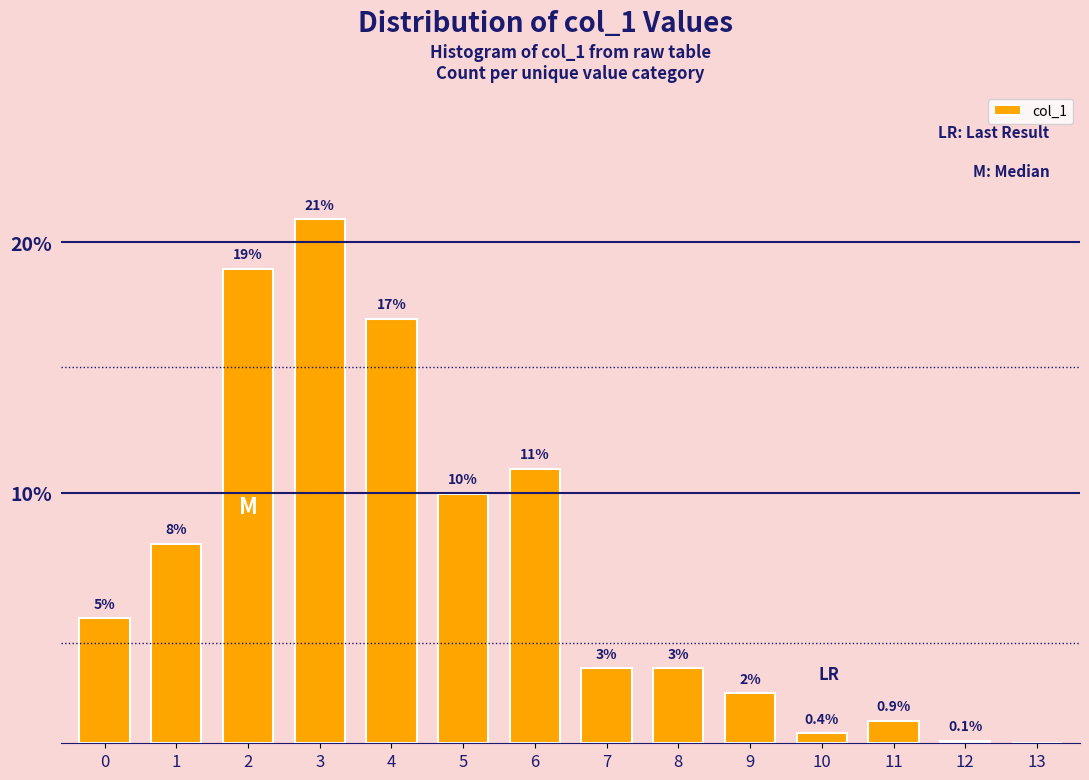

Reading left to right, transcribe all the data shown in this chart.

0=5.0	1=8.0	2=18.9	3=20.9	4=16.9	5=10.0	6=11.0	7=3.0	8=3.0	9=2.0	10=0.4	11=0.9	12=0.1	13=0.0